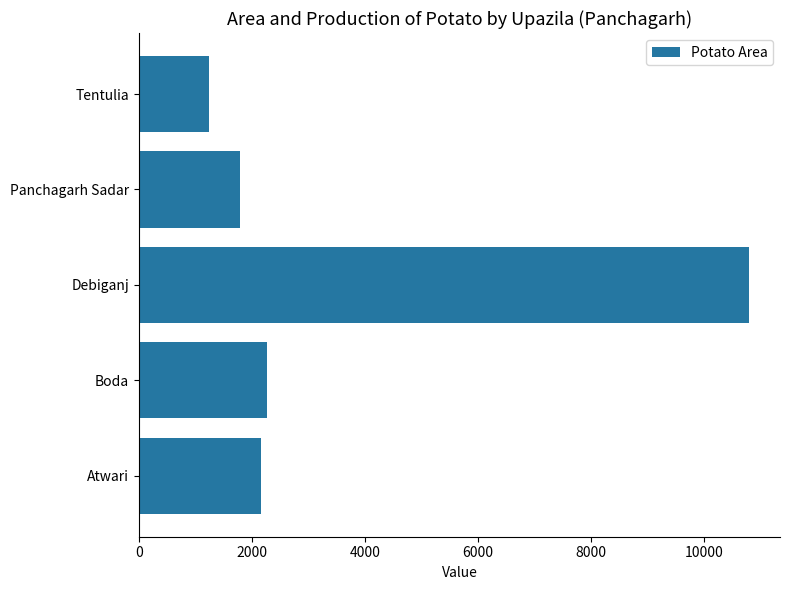

Reading bottom to top, list all the values displayed in this chart.

Atwari=2161	Boda=2260	Debiganj=10810	Panchagarh Sadar=1782	Tentulia=1250